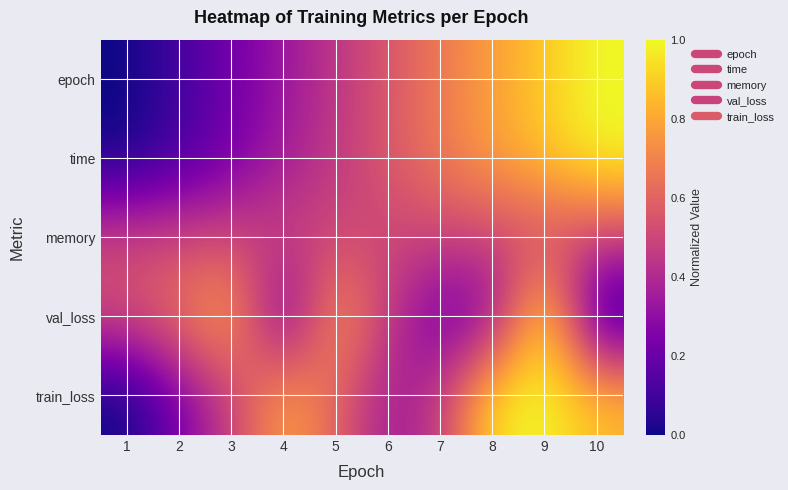

Which has a higher value, 1 or 7?

7